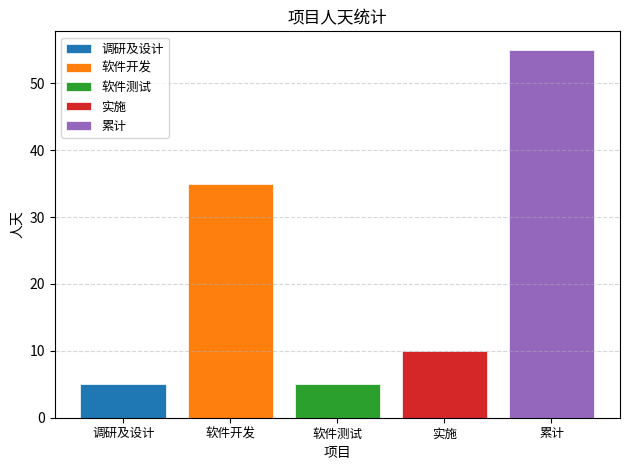

What is the minimum value shown in the chart?

5